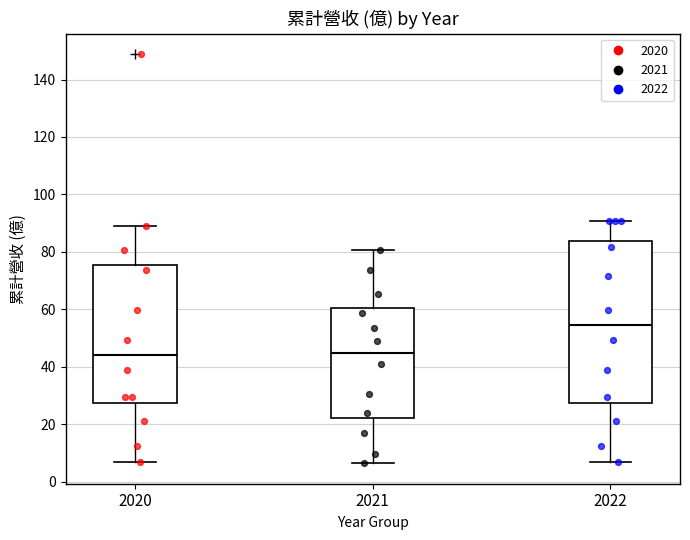

Which box's median line is the highest?

2022